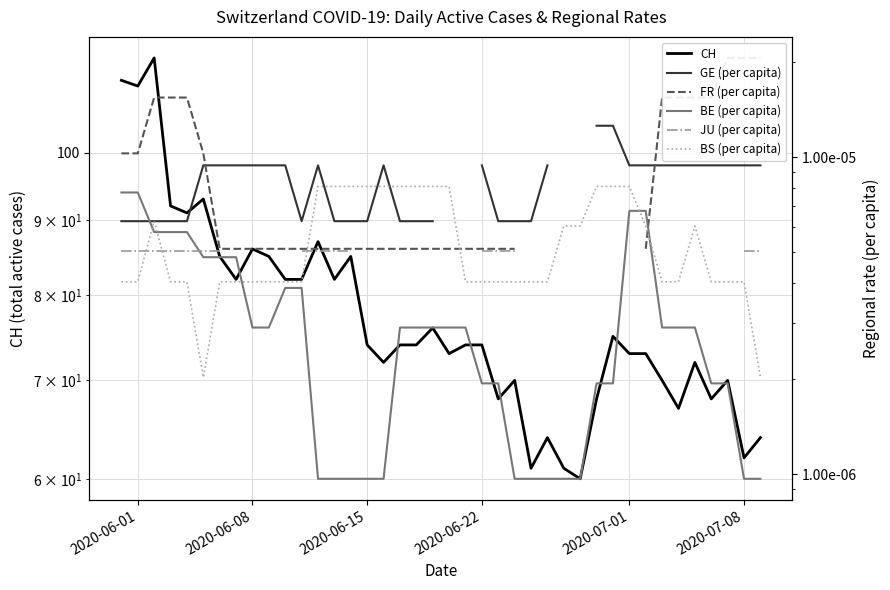

True or false: BE (per capita) and CH cross at least once.

False